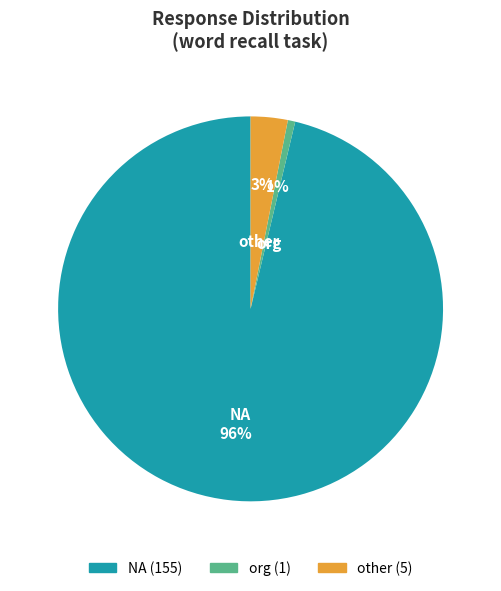

How many slices are in this pie chart?

3